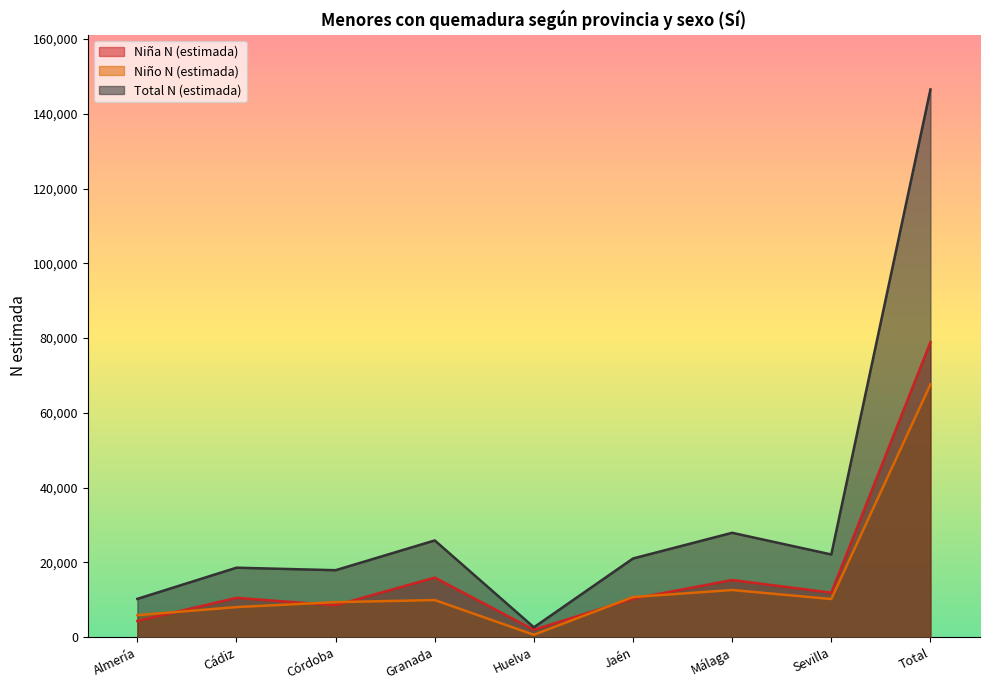

How many data points in Total N (estimada) are above 21068?

4